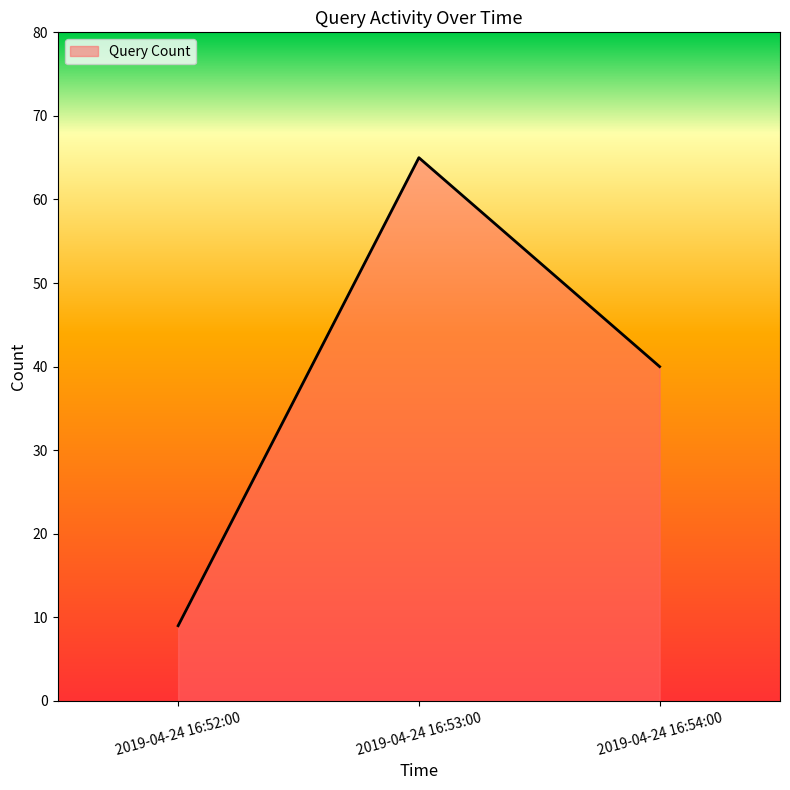

Which label corresponds to the largest value in the chart?

2019-04-24 16:53:00